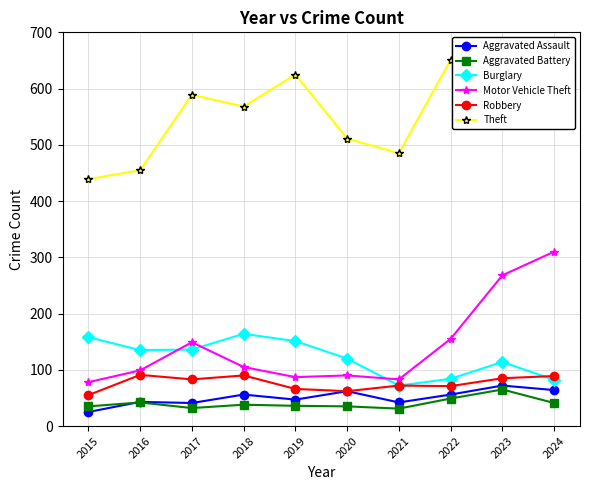

What is the lowest value of the Robbery series?

55